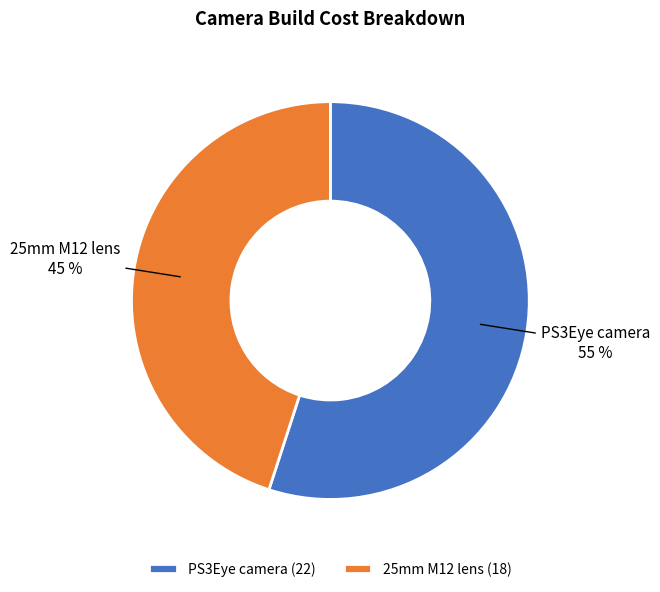

Is there a majority slice in this chart?

Yes